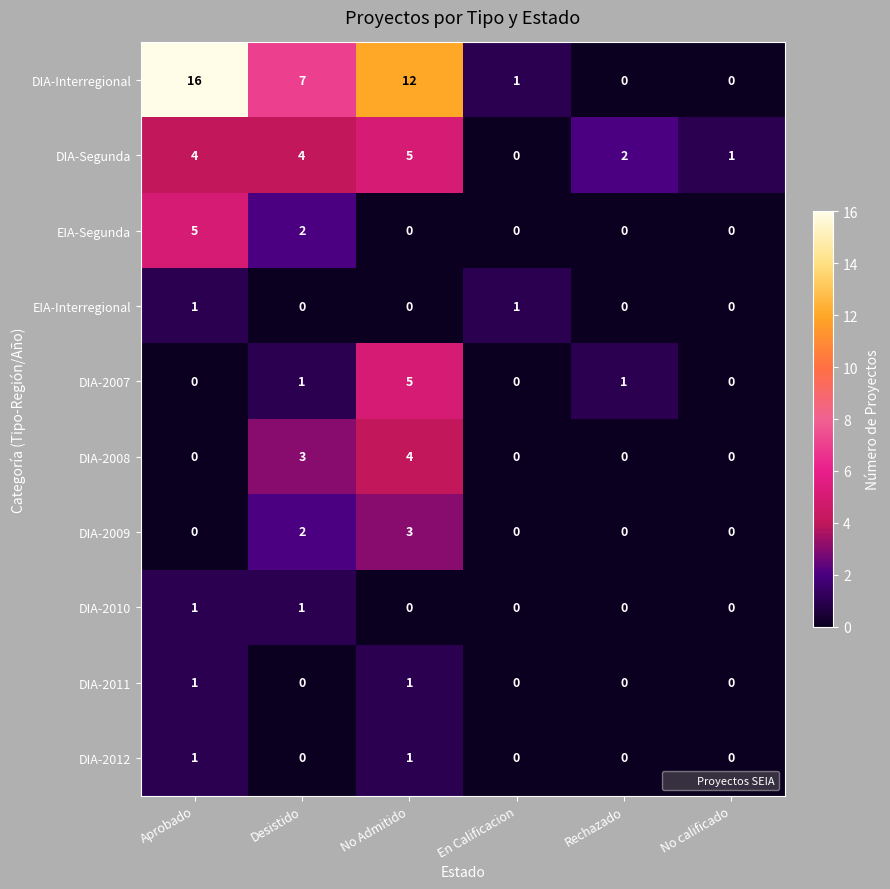

At which category does the chart reach its peak across all series?

Aprobado